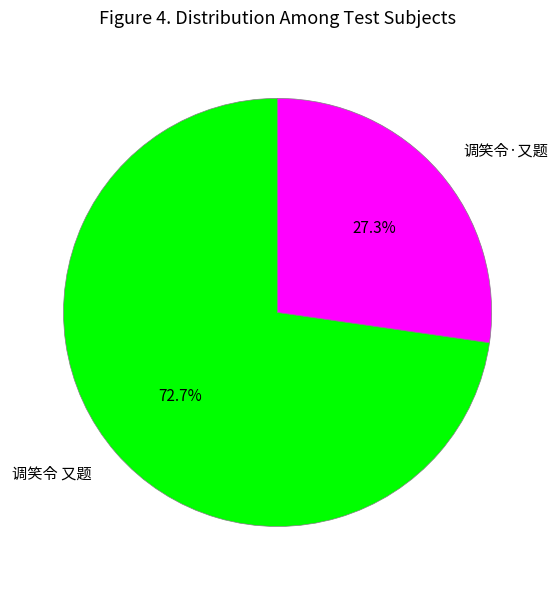

What is the largest slice in the pie chart?

调笑令 又题